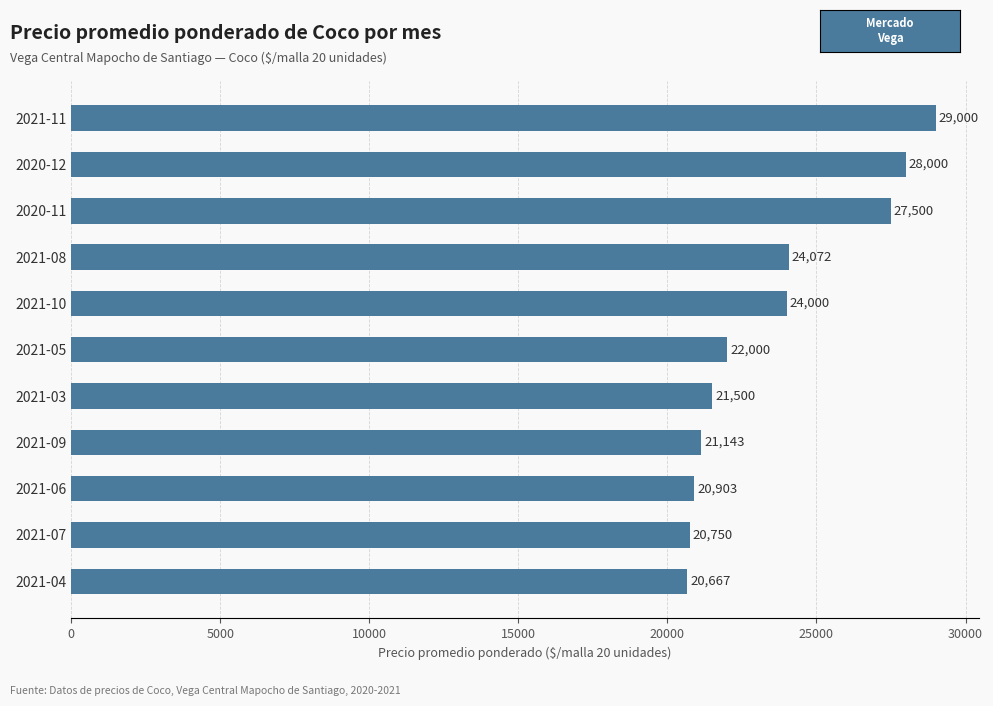

List the labels in order of value, largest first.

2021-11, 2020-12, 2020-11, 2021-08, 2021-10, 2021-05, 2021-03, 2021-09, 2021-06, 2021-07, 2021-04